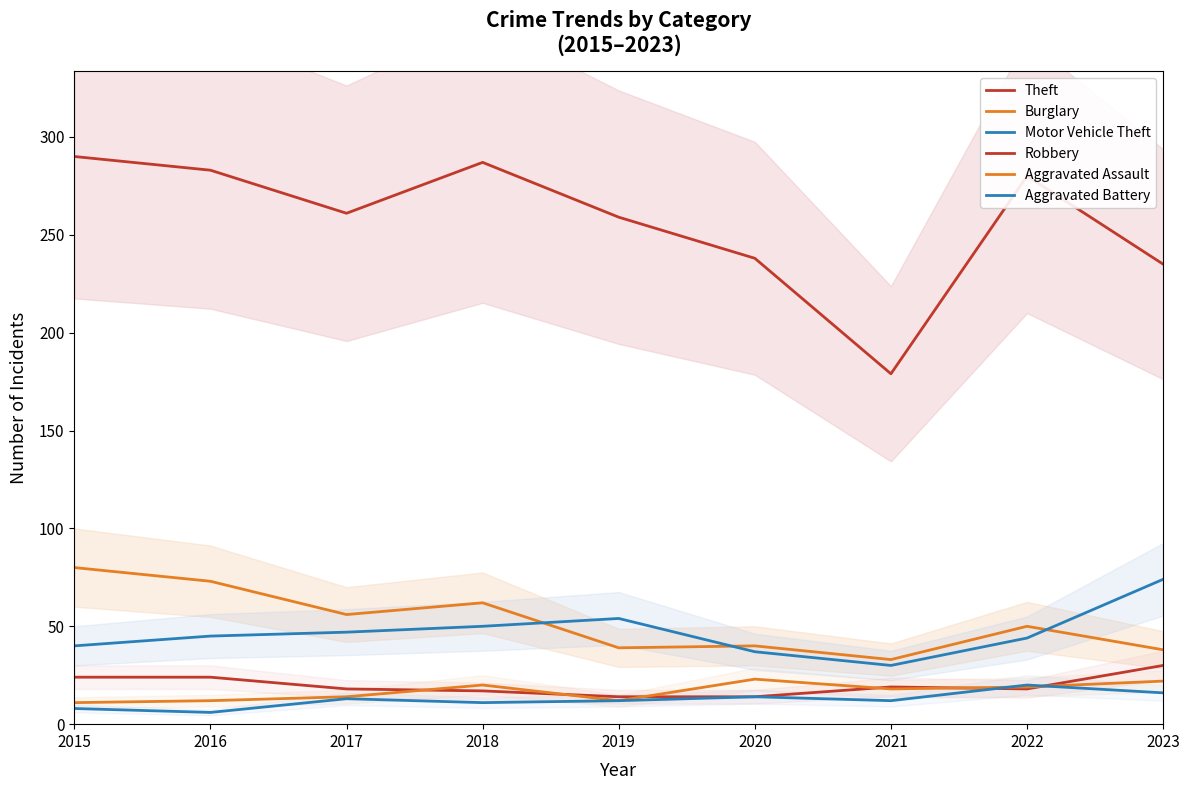

List the series in order of their peak value, lowest first.

Aggravated Battery, Aggravated Assault, Robbery, Motor Vehicle Theft, Burglary, Theft